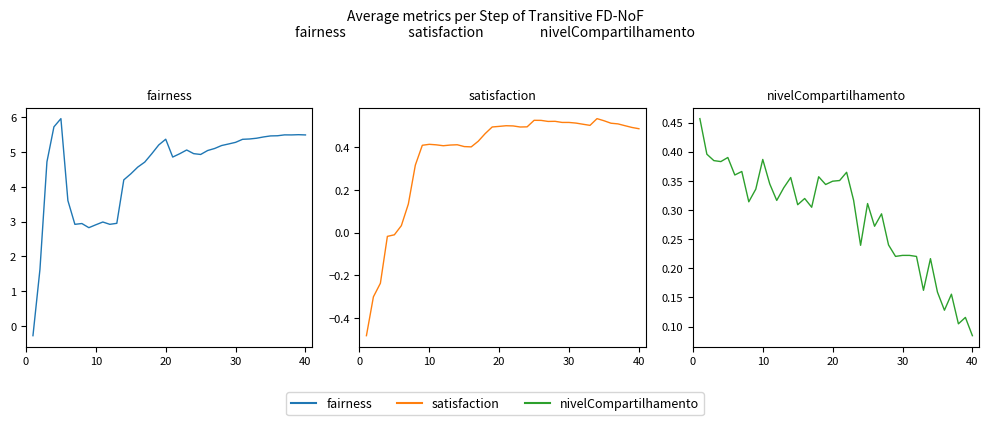

Which series ends up on top after the final intersection of satisfaction and nivelCompartilhamento?

satisfaction